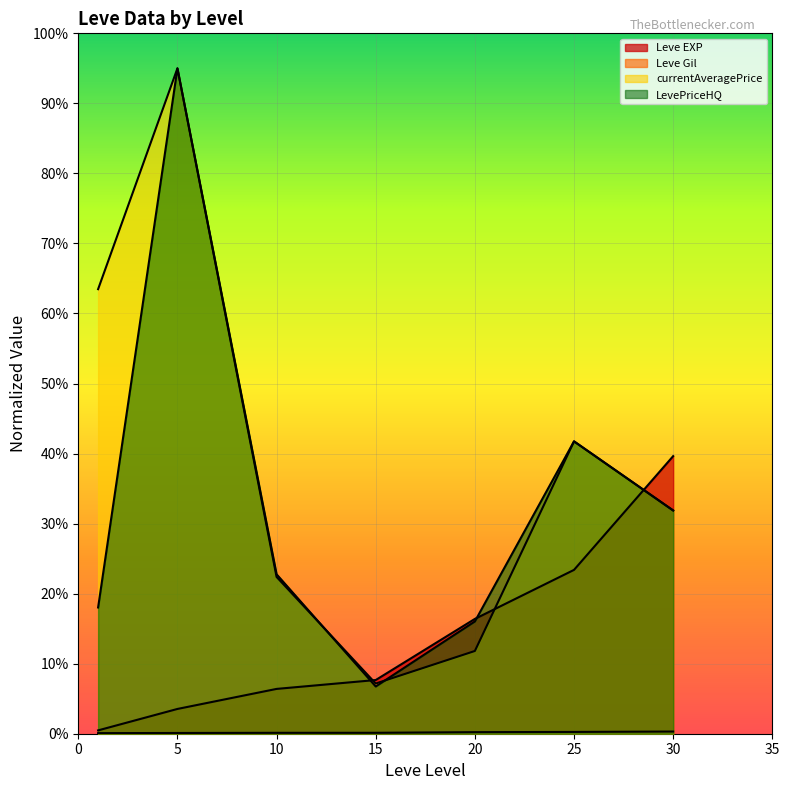

What is the difference between the currentAveragePrice values at 1 and 10?

41.1